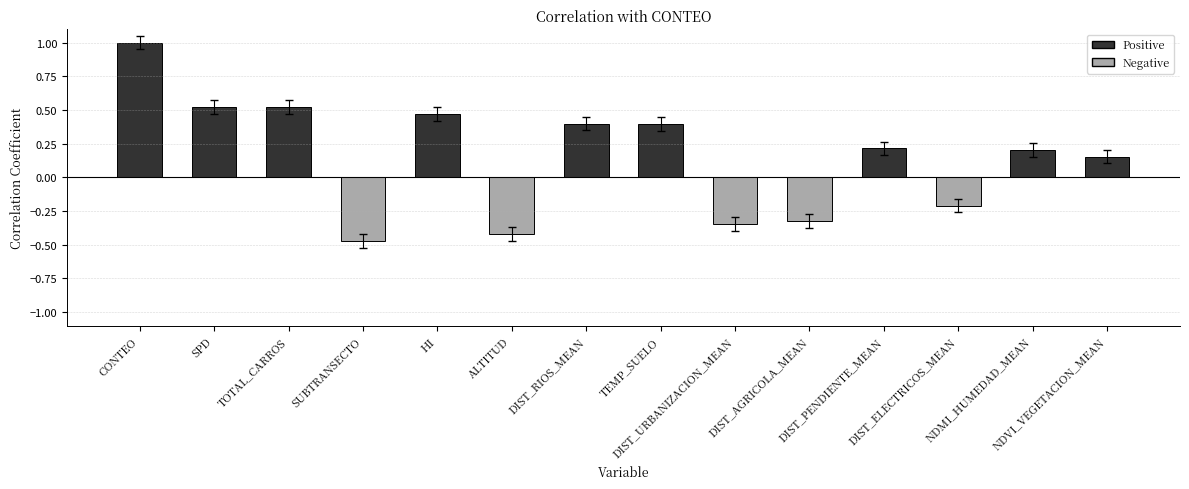

How many positive values are there?

9